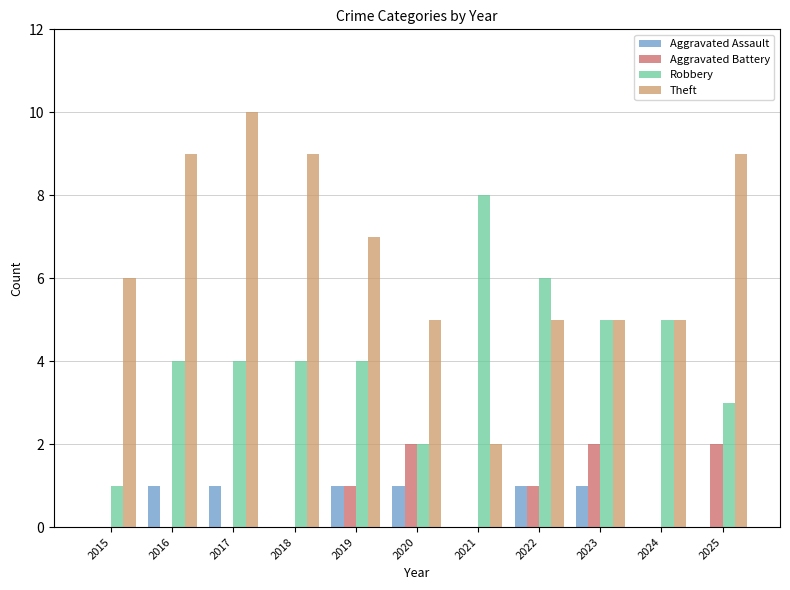

What is the approximate value of Theft at 2023?

5